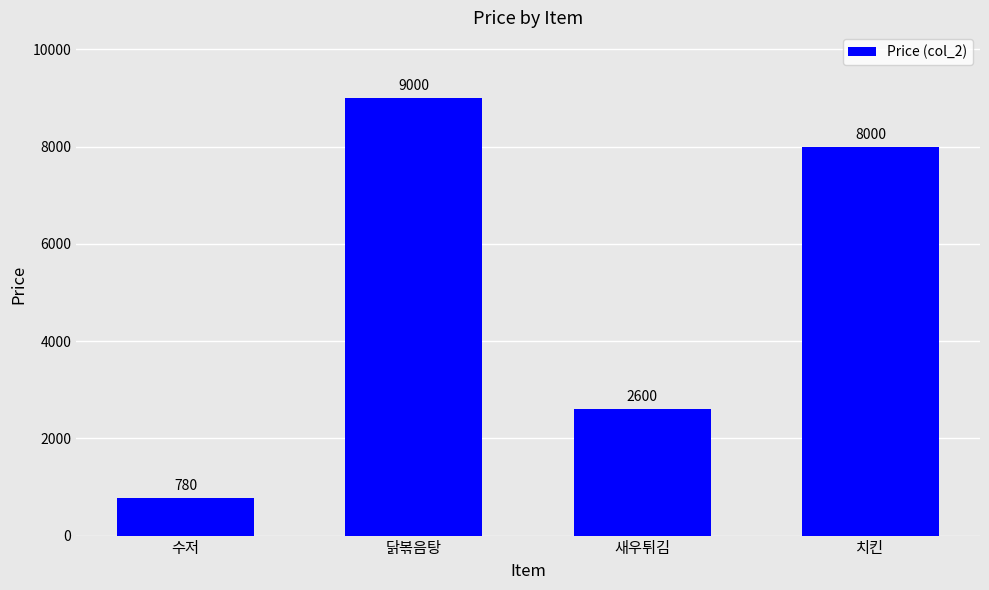

Count the values in the range 2600 to 9000.

3